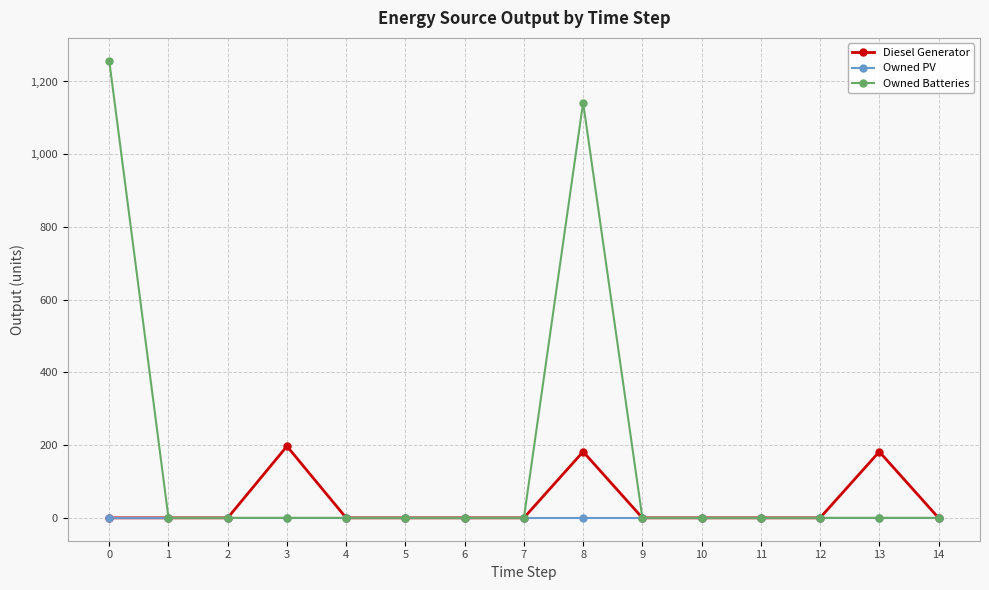

What is the value of the Owned Batteries point at the 9th from the left?

1142